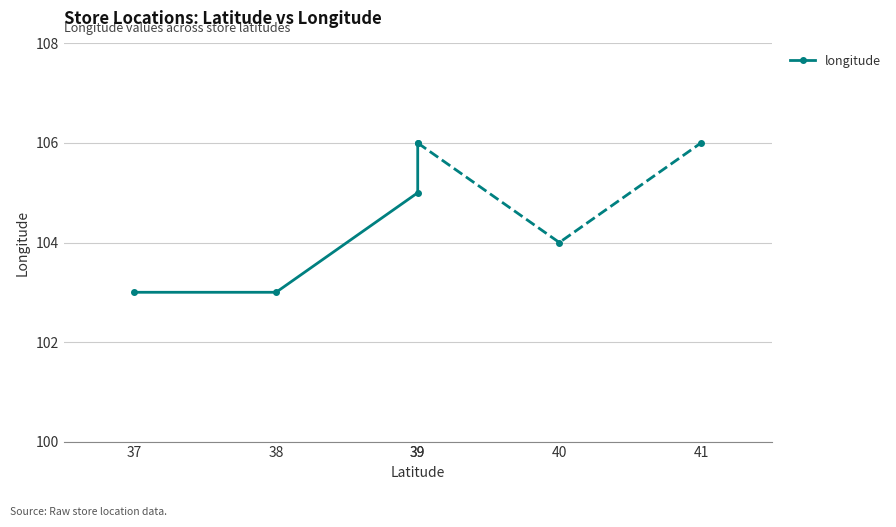

Which category has the highest value across all series?

39